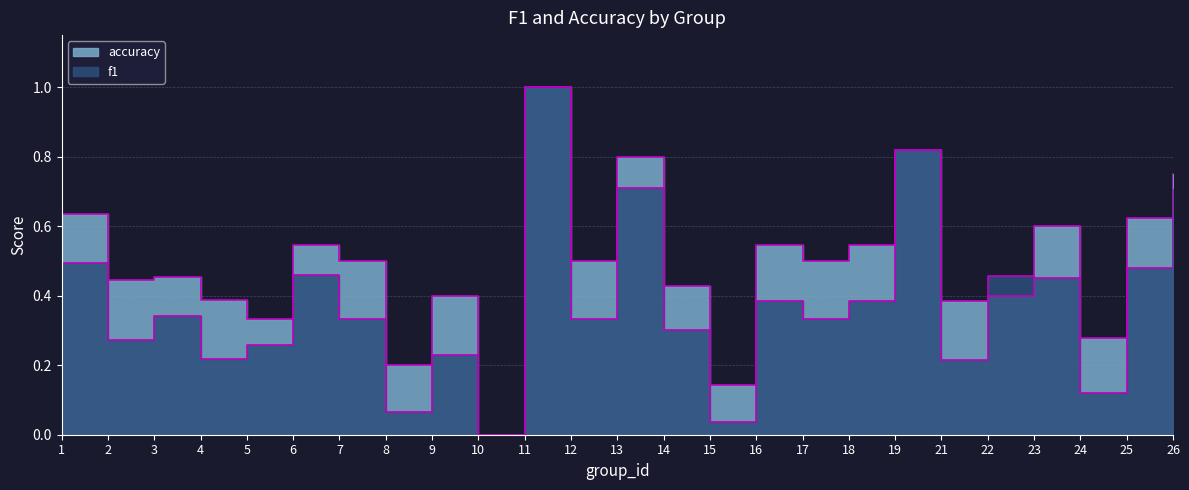

True or false: f1 has more than 0 interior local peaks.

True